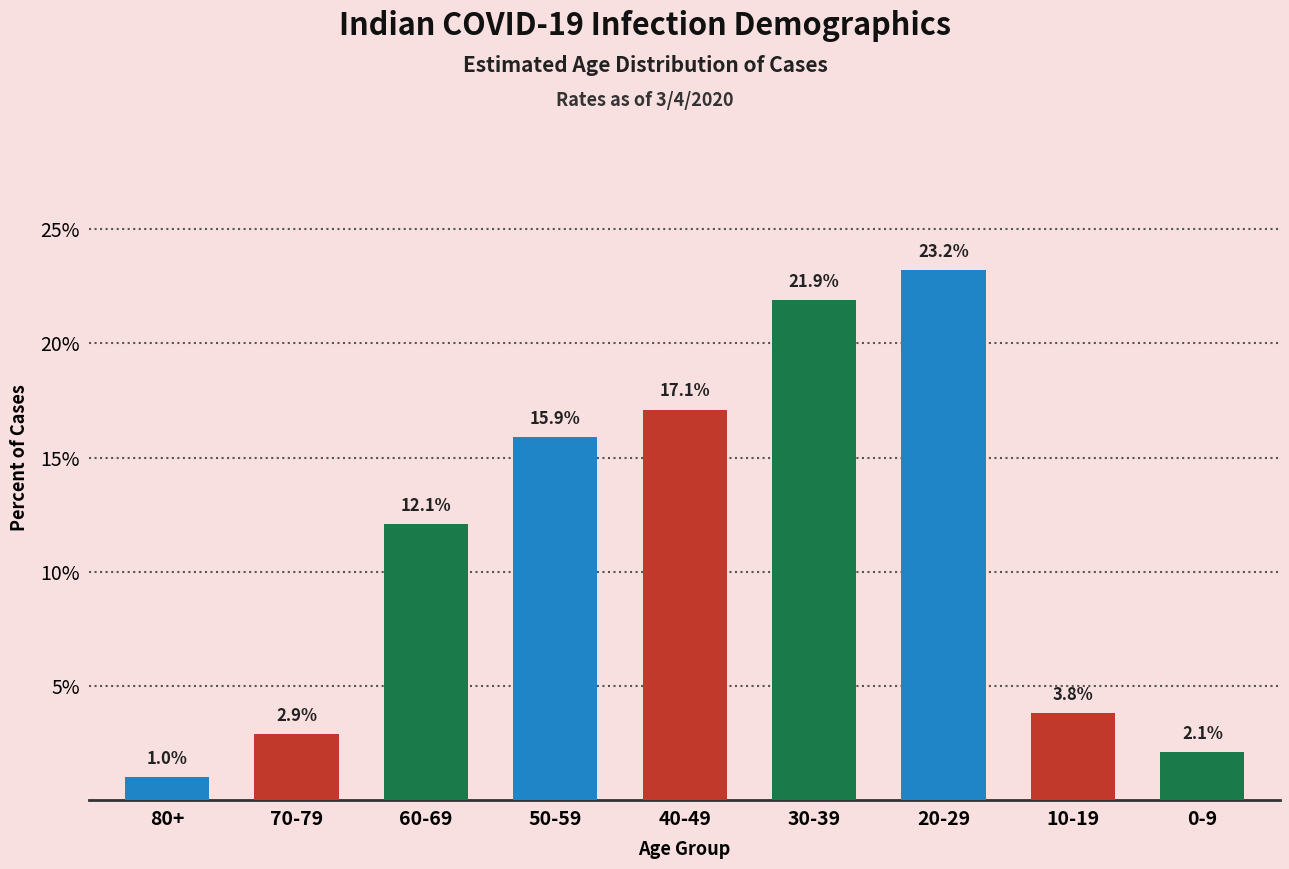

Rank the categories by value from highest to lowest.

20-29, 30-39, 40-49, 50-59, 60-69, 10-19, 70-79, 0-9, 80+